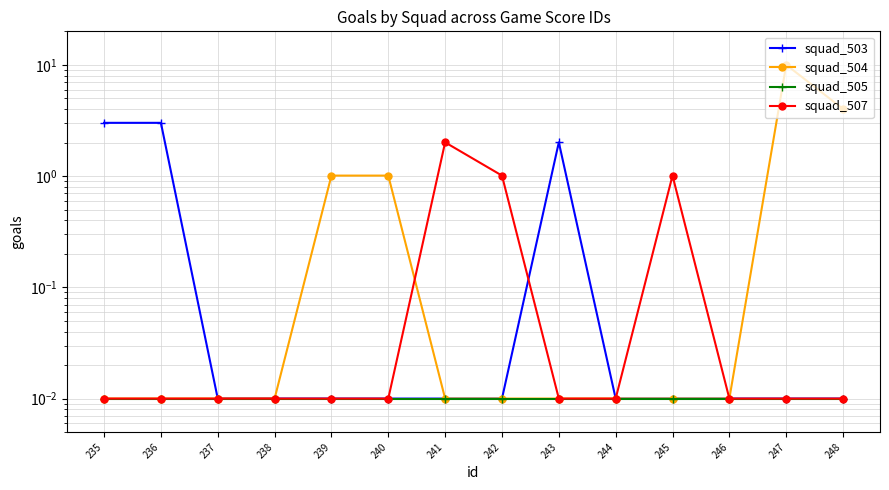

In squad_507, how many points are higher than both neighbors (excluding endpoints)?

2